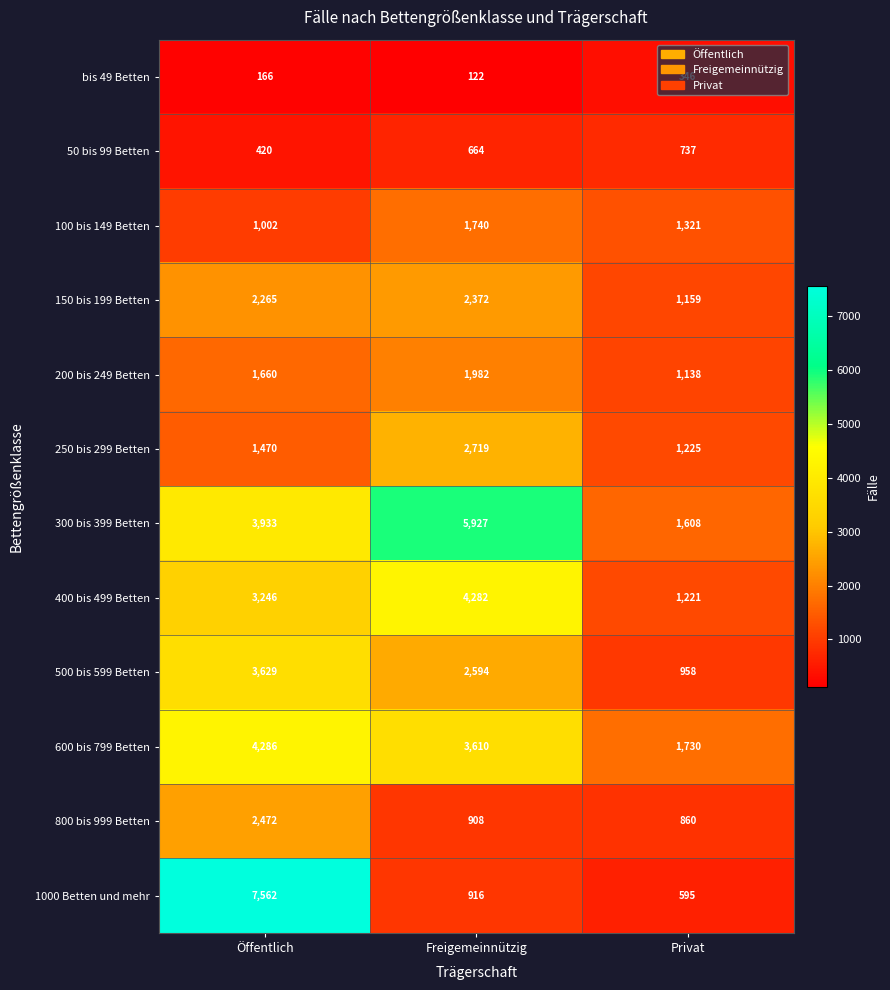

What is the lowest value of the 500 bis 599 Betten series?

958